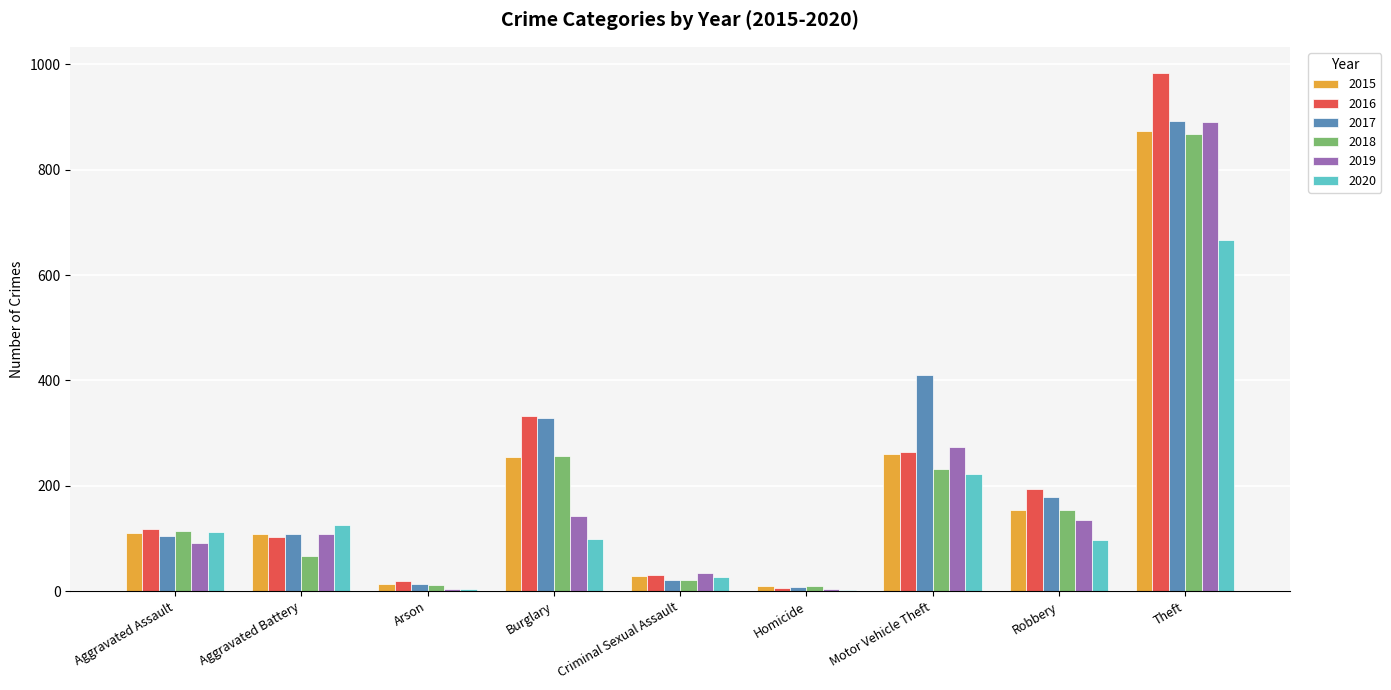

Does the chart contain stacked bars?

No